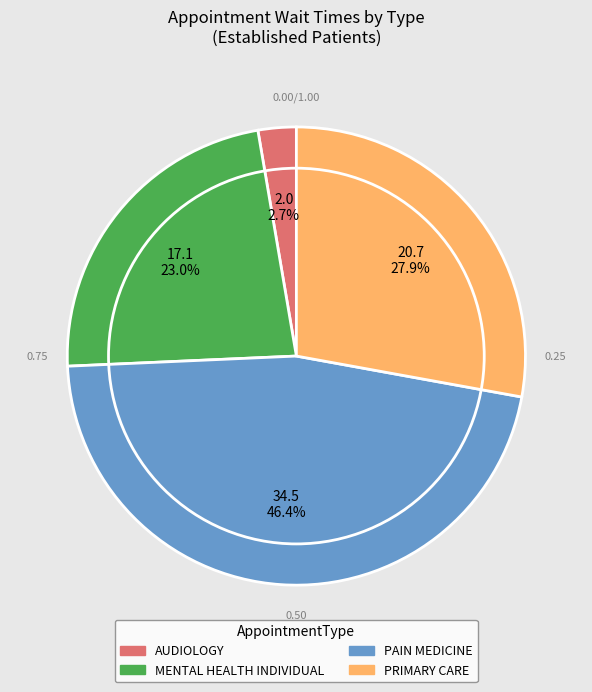

What is the smallest slice in the pie chart?

AUDIOLOGY